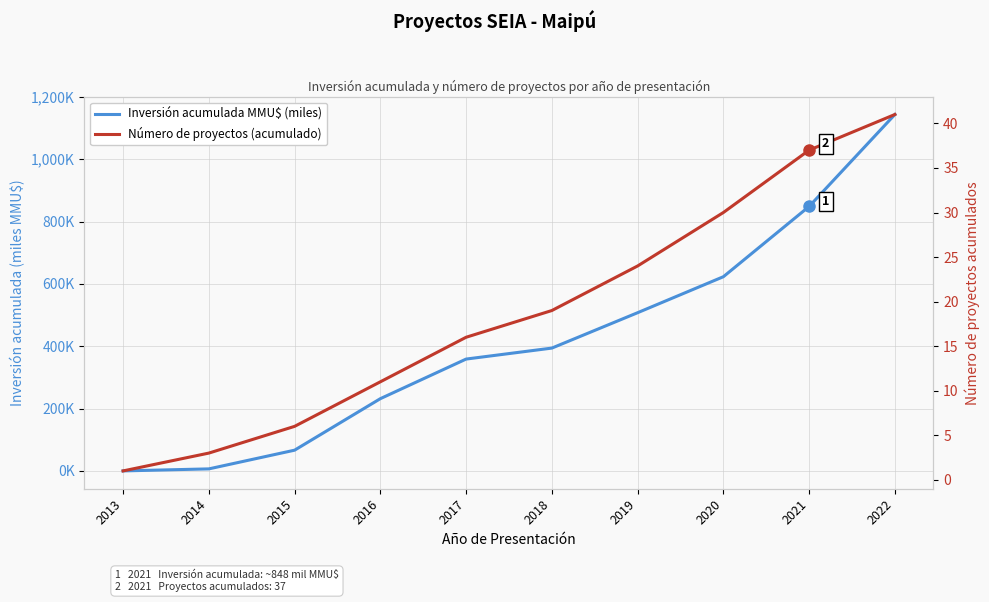

What is the value of the Inversión acumulada MMU$ (miles) point at the 3rd from the left?

66.5